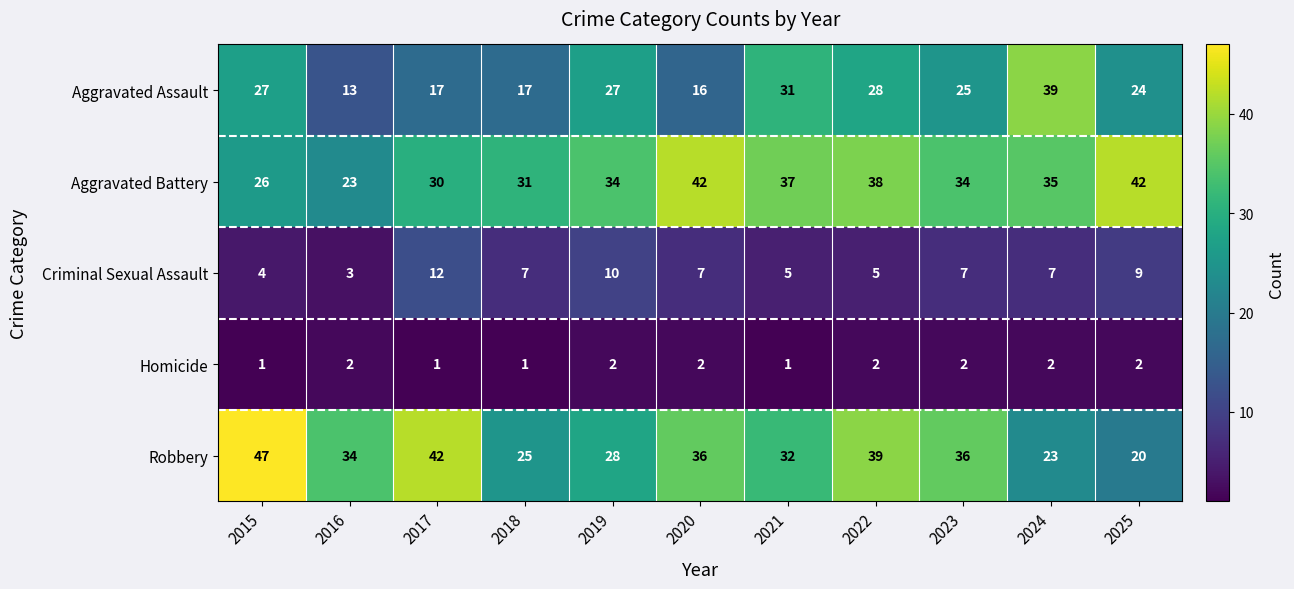

What is the average value of the Criminal Sexual Assault series?

7